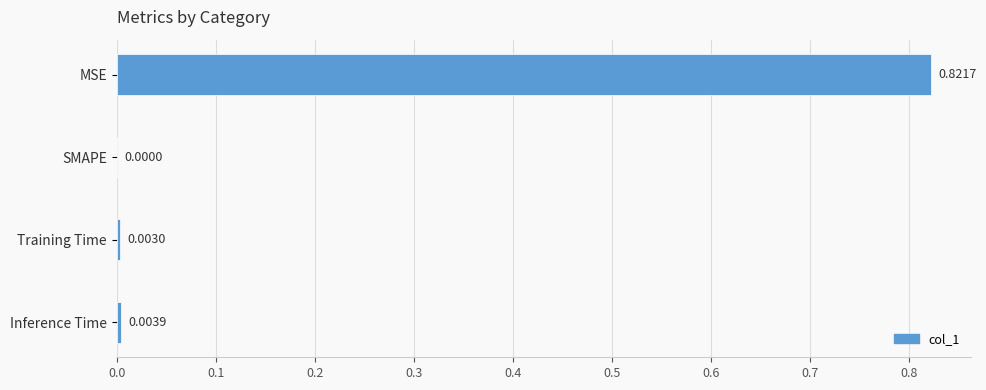

Between MSE and SMAPE, which is larger?

MSE